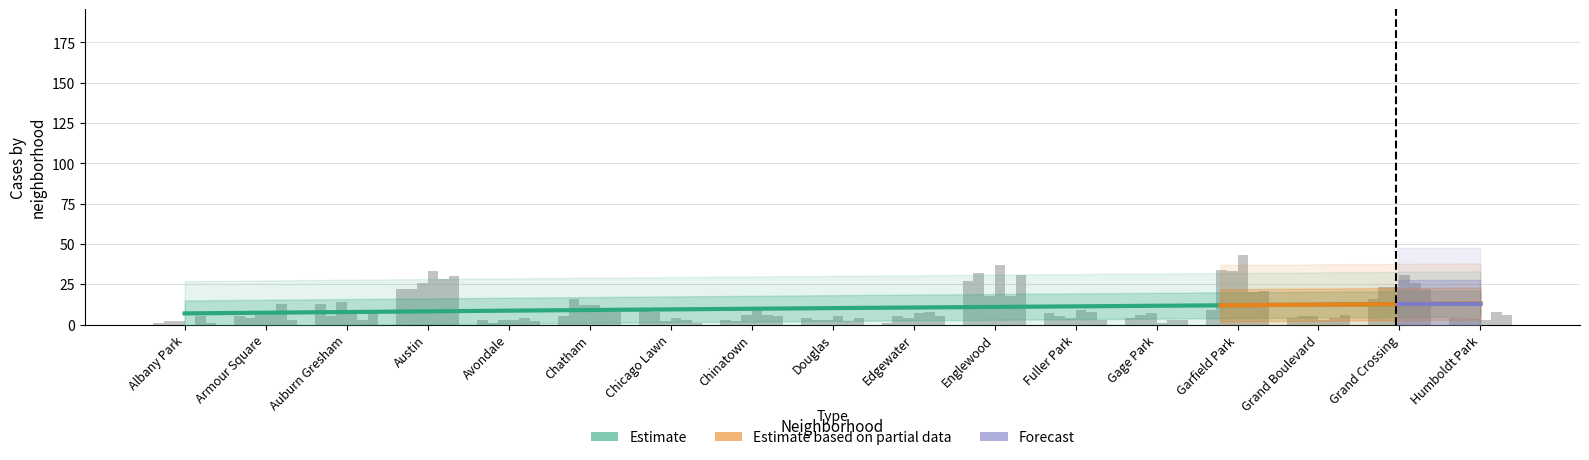

What is the total value across all series at Gage Park?

24